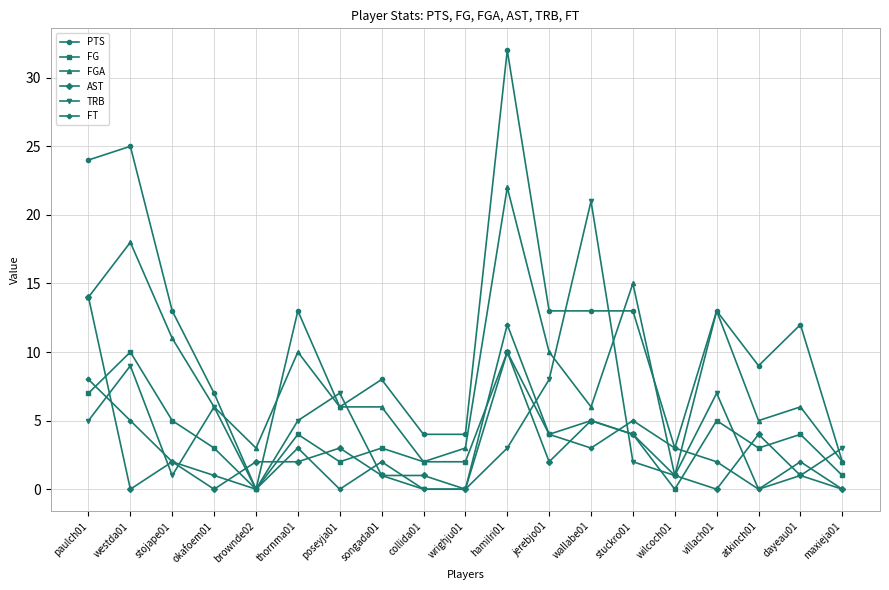

Is it true that PTS equals 8 at villach01?

False